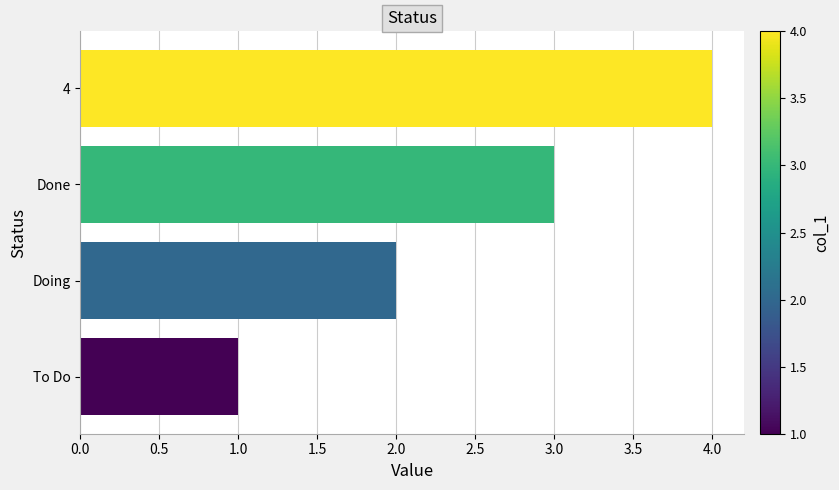

What is the difference between the maximum and minimum values?

3